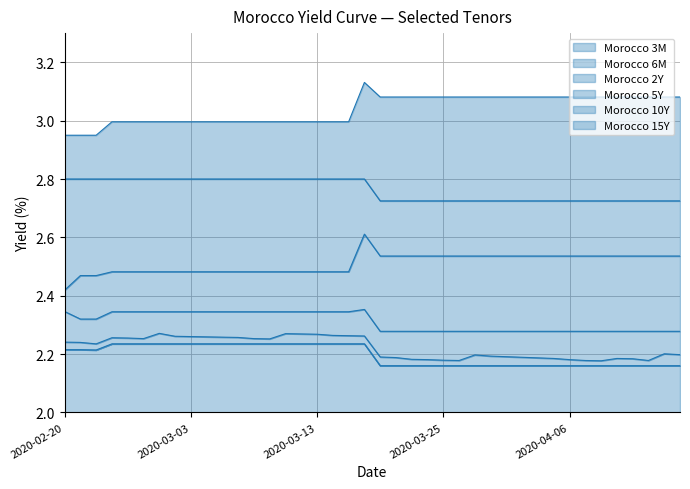

Which has a higher value, 2020-02-25 or 2020-03-03?

2020-02-25